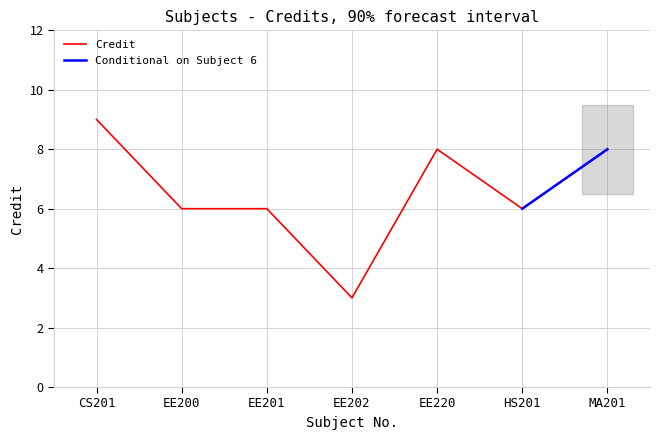

Which category has the highest value in the Credit series?

CS201